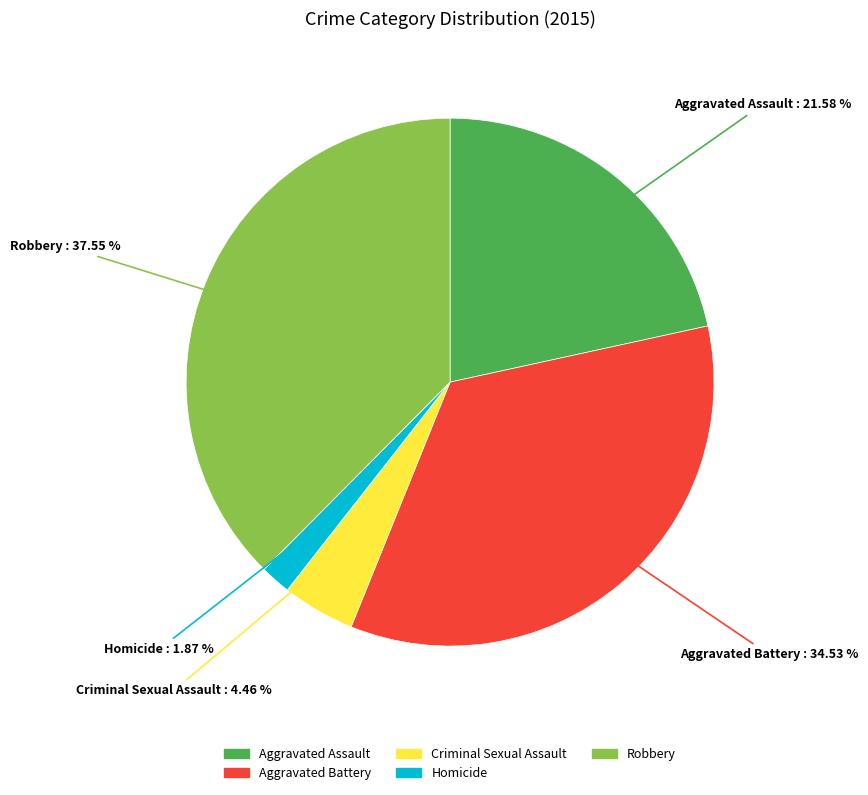

To the nearest percent, what is the combined percentage of Aggravated Battery and Aggravated Assault?

56%